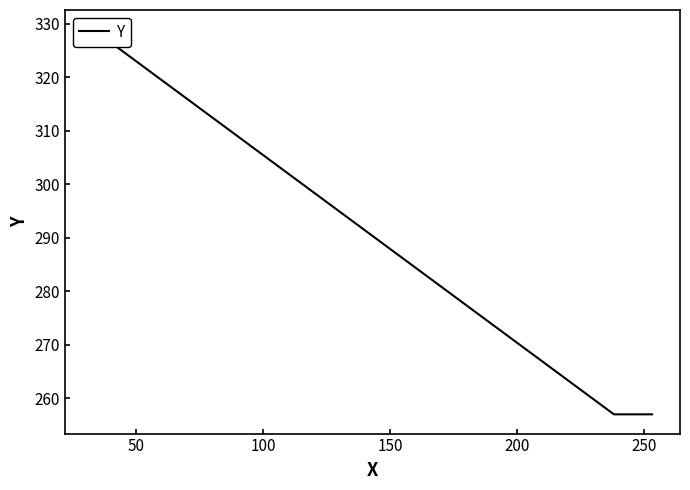

Count the values in the range 257 to 329.

3